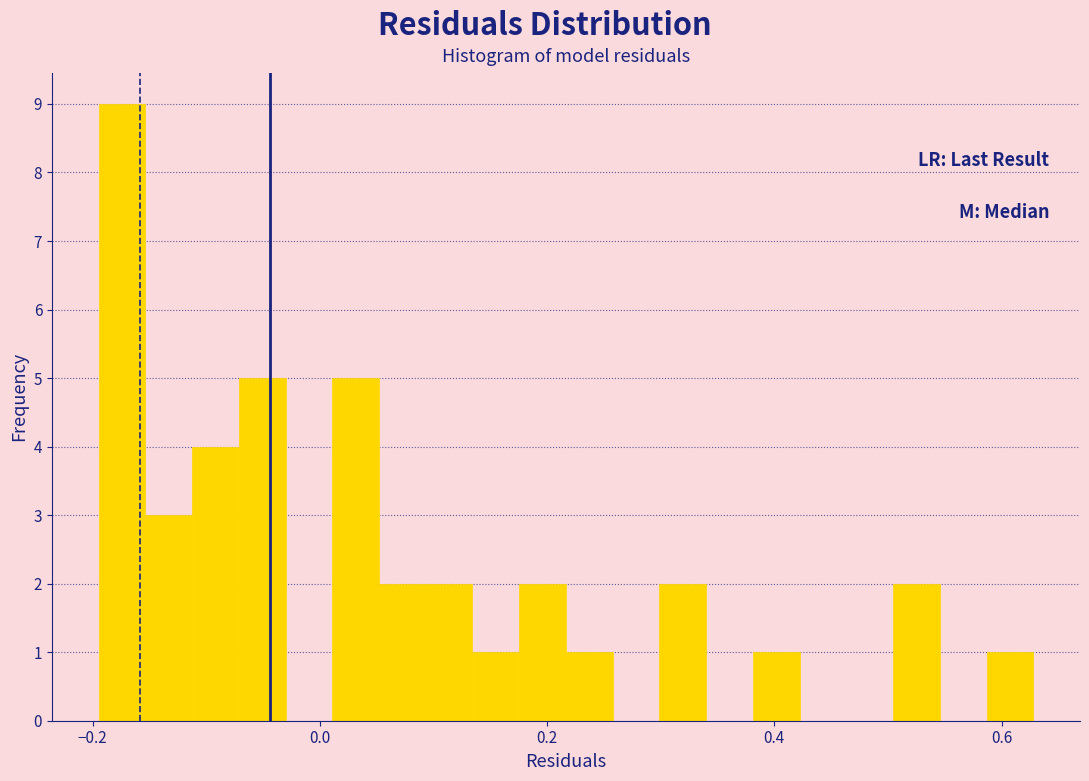

Read against the x-axis, roughly where is the centre of the tallest bar?

-0.18